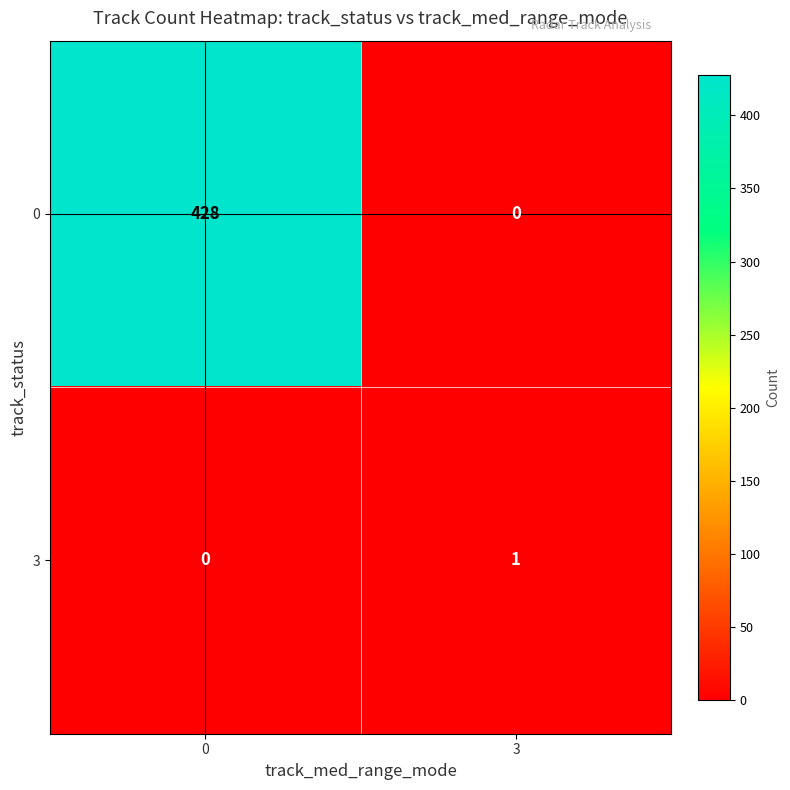

What is the total value across all series at 0?

428